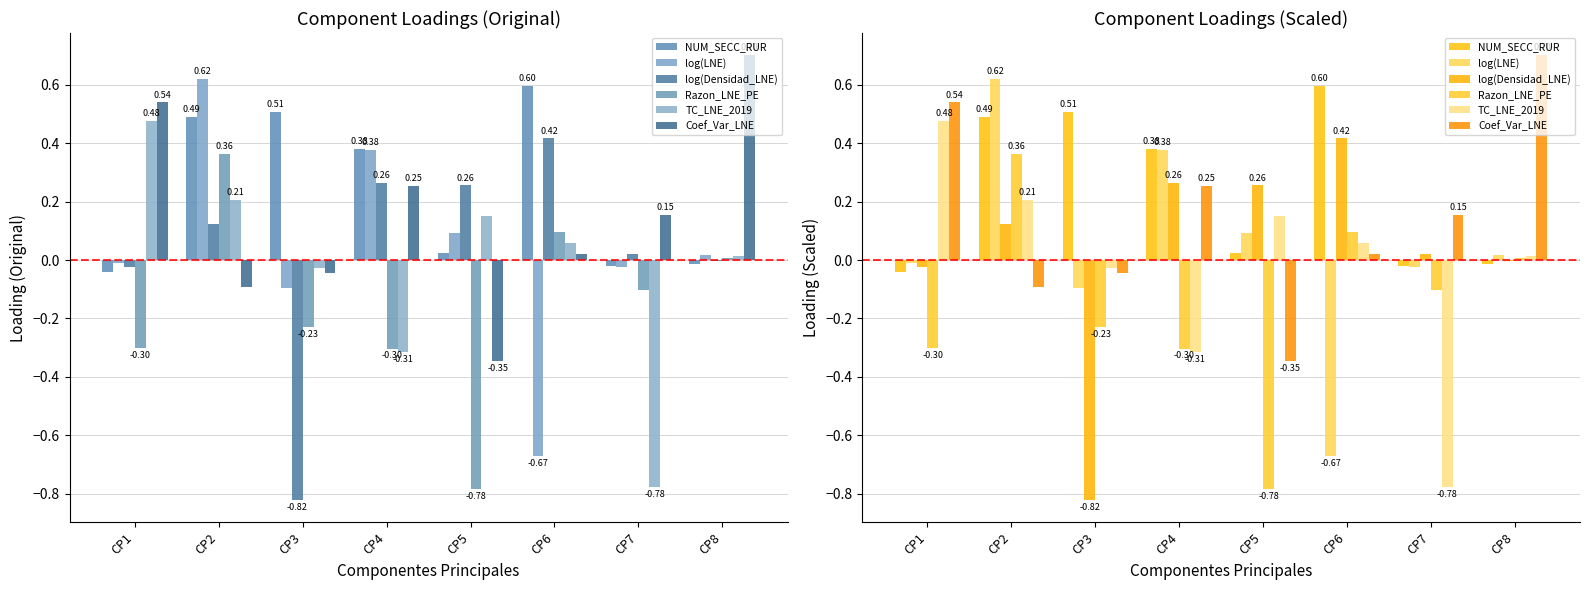

True or false: TC_LNE_2019 has a value of -0.0 at CP3.

False